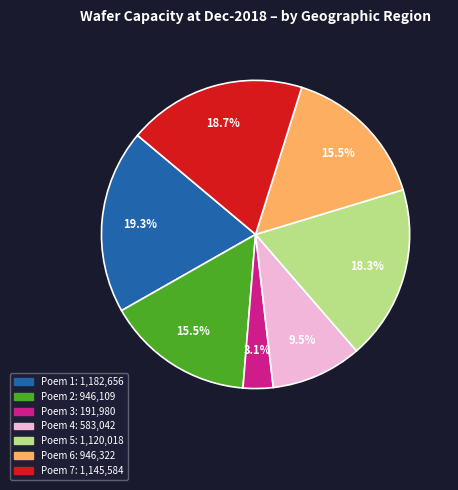

Is there any slice that represents more than half of the pie?

No